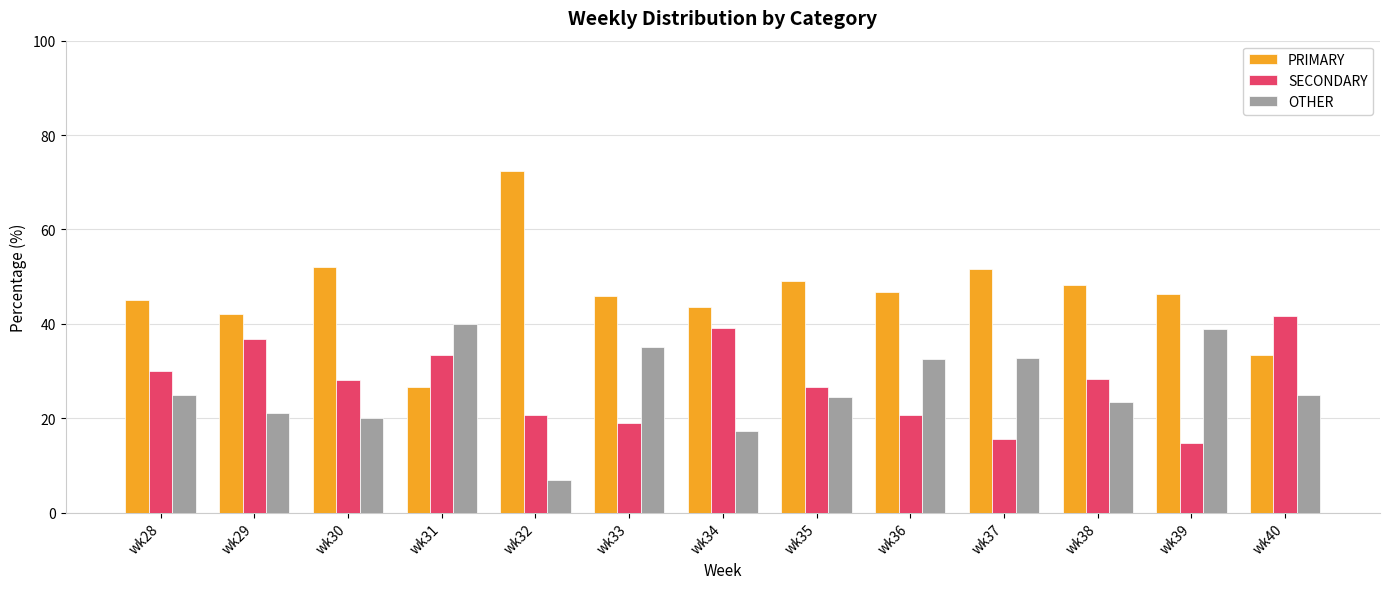

The PRIMARY series shows 46.7 at wk36. True or false?

True